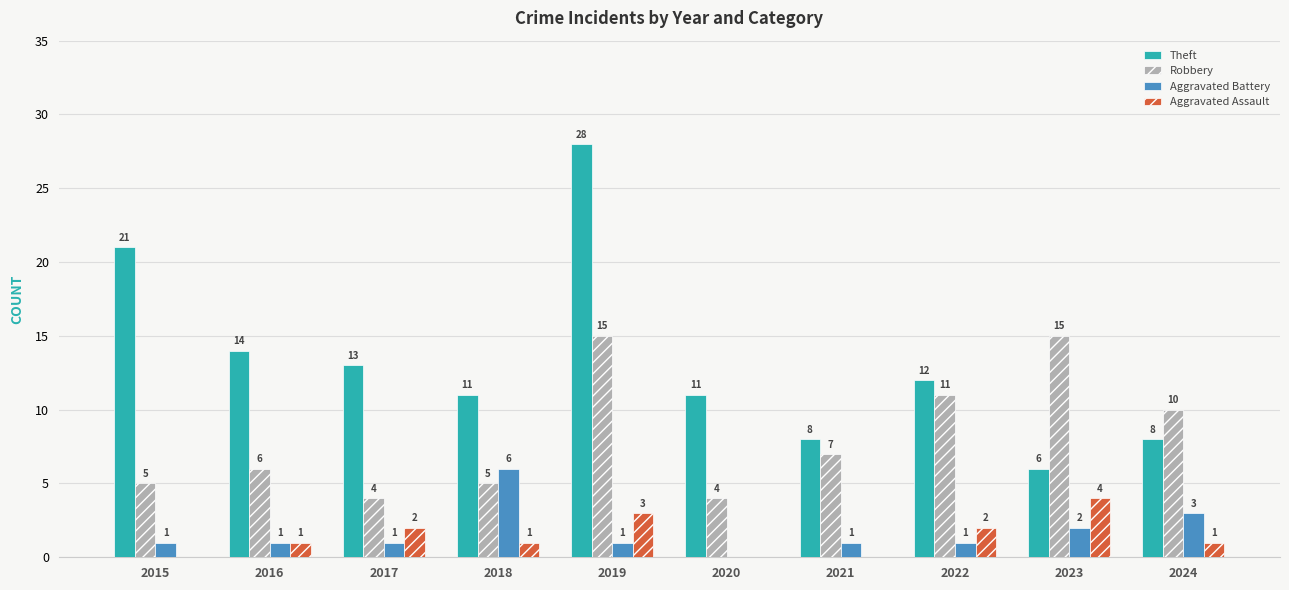

Which series changed the most between 2022 and 2024?

Theft